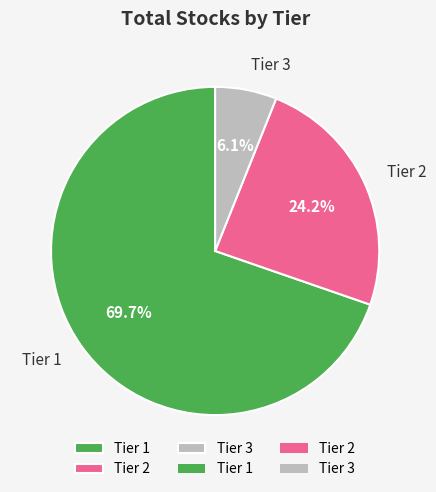

Which has a higher value, Tier 2 or Tier 1?

Tier 1